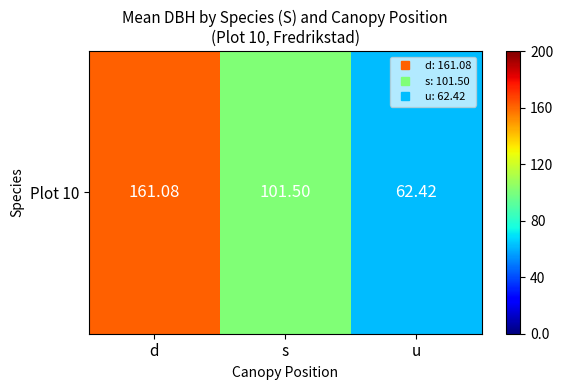

What is the change in value from d to u?

-98.7